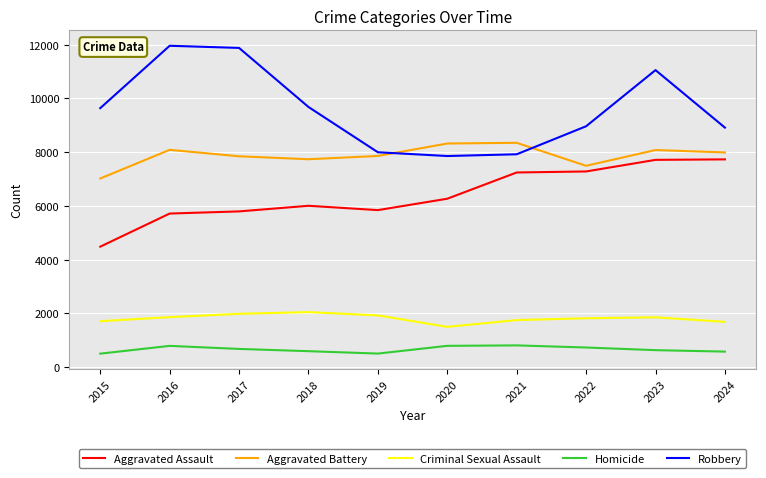

True or false: Homicide has a value of 1230 at 2020.

False